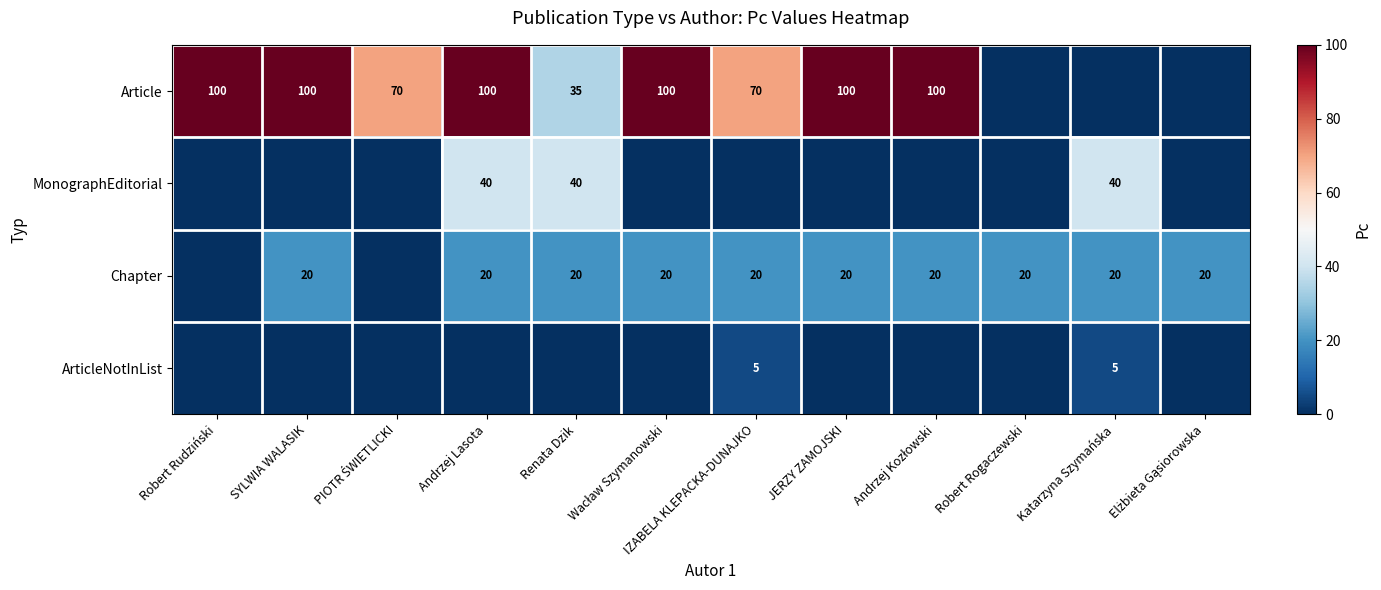

True or false: MonographEditorial has a value of 23 at Renata Dzik.

False